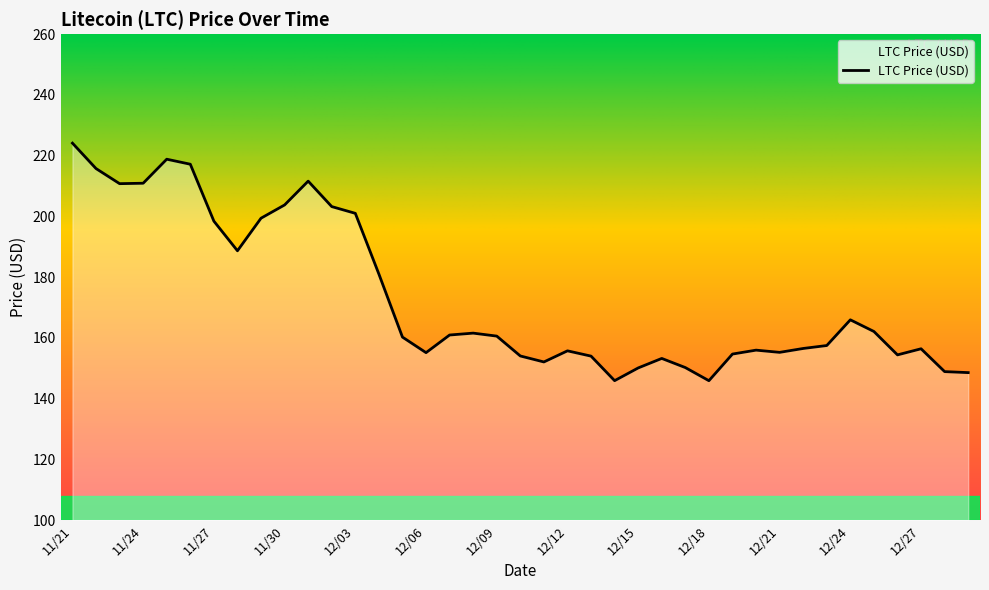

What is the difference between the maximum and minimum values?

78.2